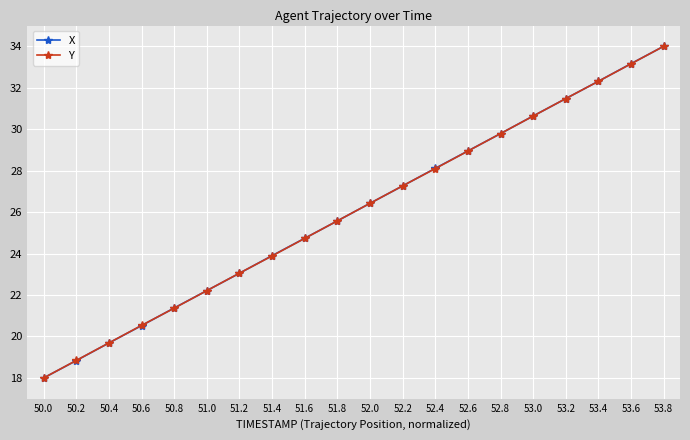

Reading left to right, transcribe all the data shown in this chart.

X: 18.0	18.8	19.7	20.5	21.4	22.2	23.1	23.9	24.7	25.6	26.4	27.3	28.1	28.9	29.8	30.6	31.5	32.3	33.2	34.0
Y: 18.0	18.8	19.7	20.5	21.4	22.2	23.1	23.9	24.7	25.6	26.4	27.3	28.1	28.9	29.8	30.6	31.5	32.3	33.2	34.0